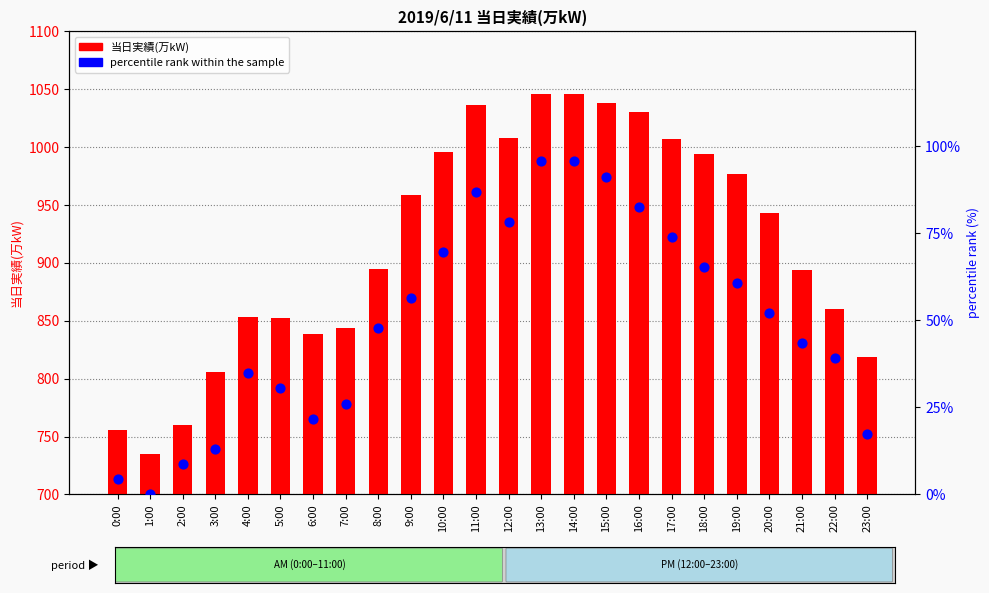

Which series has the largest Y range (max minus min)?

当日実績(万kW)